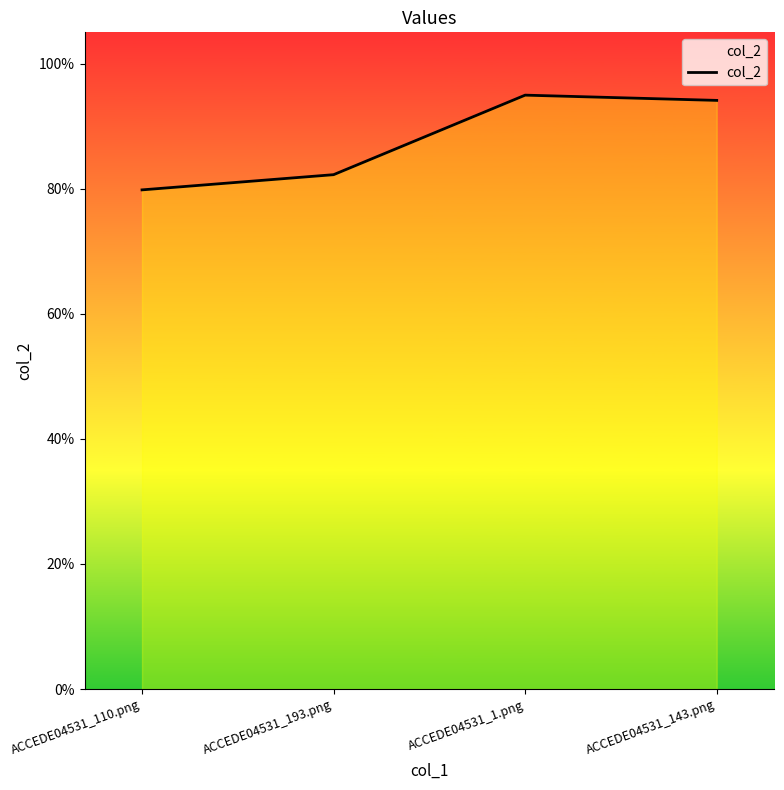

Count the values in the range 0 to 1.

4